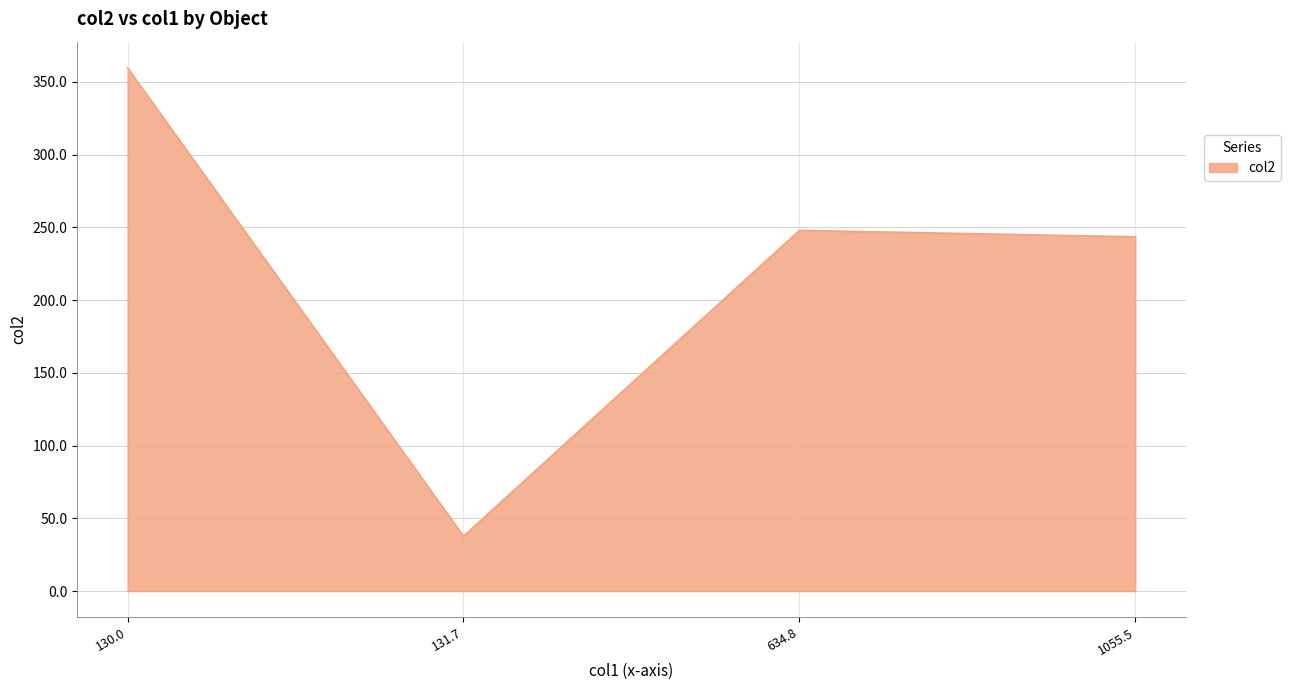

Where is the data nearest to the value 198?

1055.5